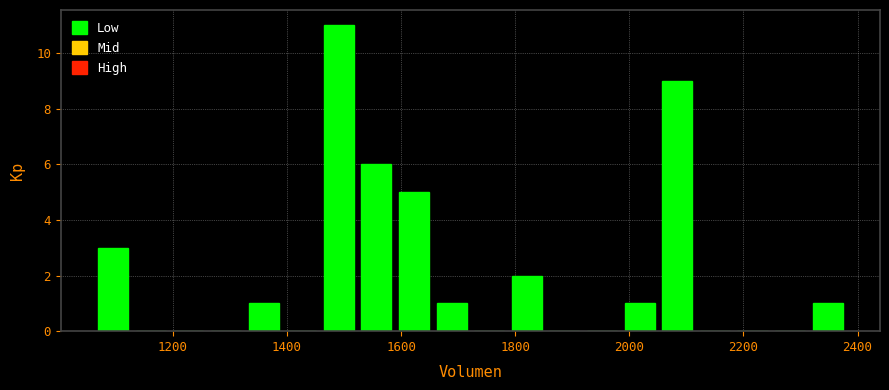

Read against the x-axis, roughly where is the centre of the tallest bar?

1500